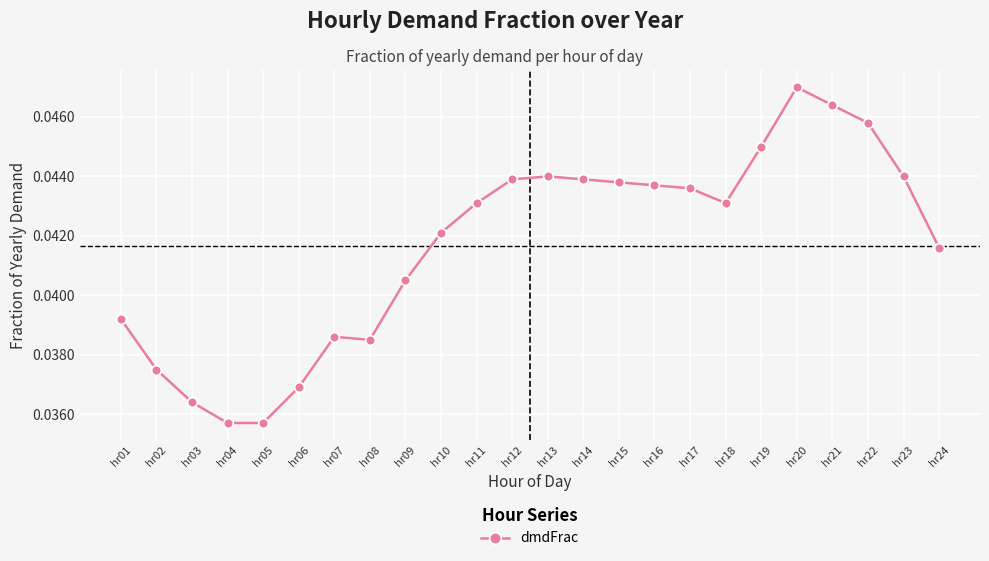

How many points are higher than both their immediate neighbors (excluding endpoints)?

3